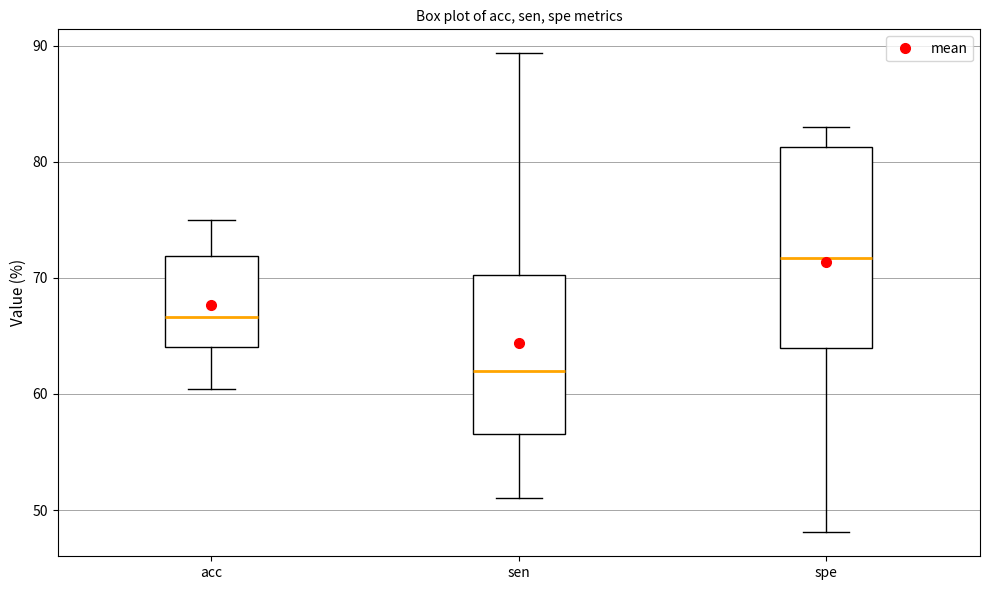

Reading left to right, read every box against the y-axis: the position of its median line, the range the box covers, and the ends of its whiskers. The values are not printed on the chart, so give them approximately, as read against the axis.

acc: median 67, box 64 to 72, whiskers 60 to 75
sen: median 62, box 57 to 70, whiskers 51 to 89
spe: median 72, box 64 to 81, whiskers 48 to 83